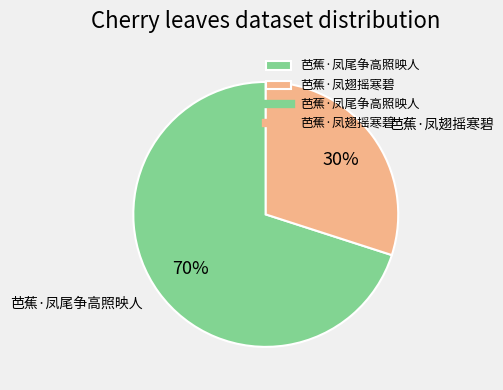

What is the ratio of the value at 芭蕉·凤尾争高照映人 to the value at 芭蕉·凤翅摇寒碧?

2.3